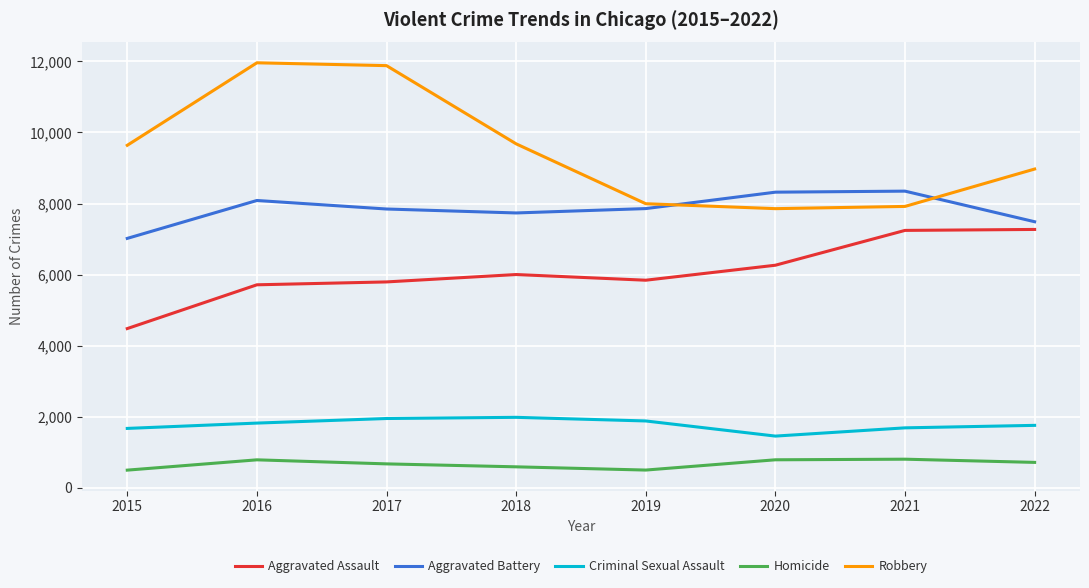

What is the sum of all Aggravated Assault values?

48603